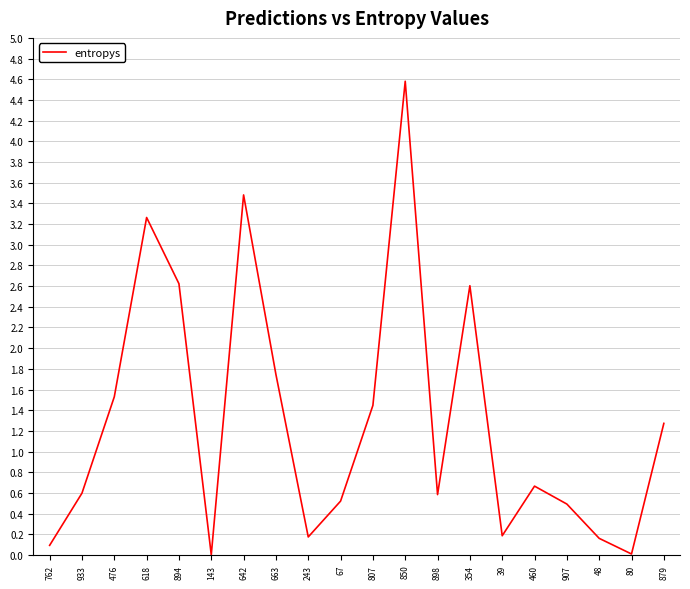

True or false: the data shows 1.0 at 898.

False